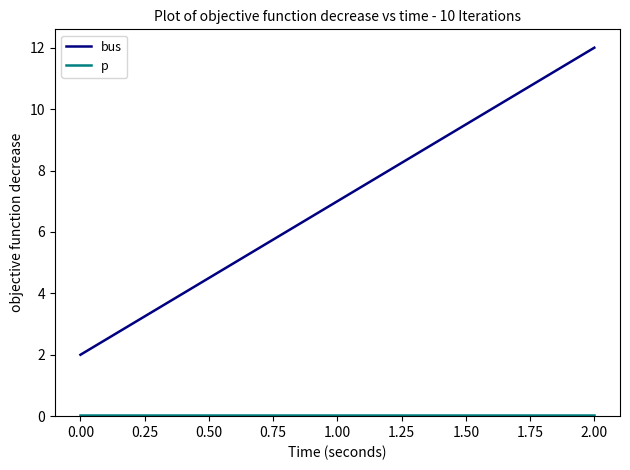

Which category has the highest value across all series?

2.00